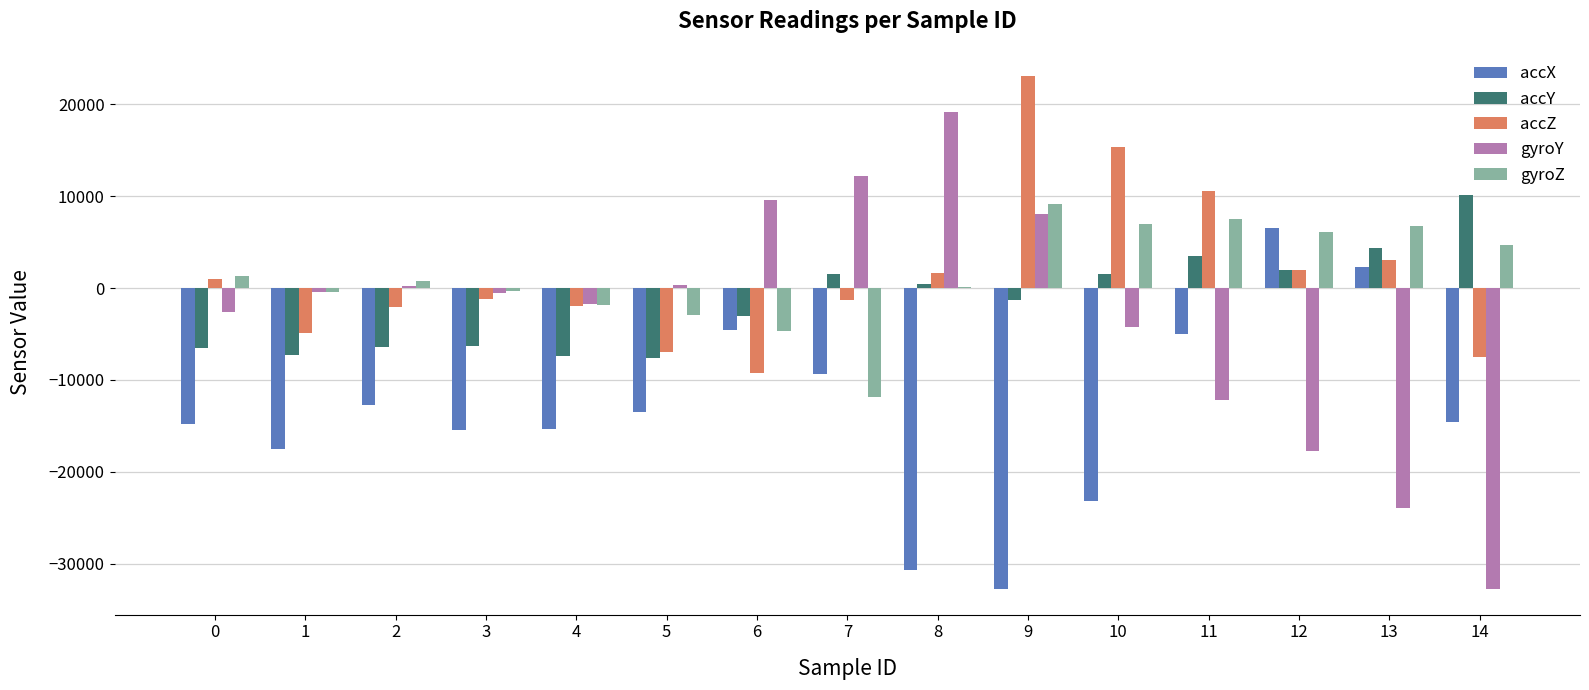

What are all the series names shown in the legend?

accX, accY, accZ, gyroY, gyroZ